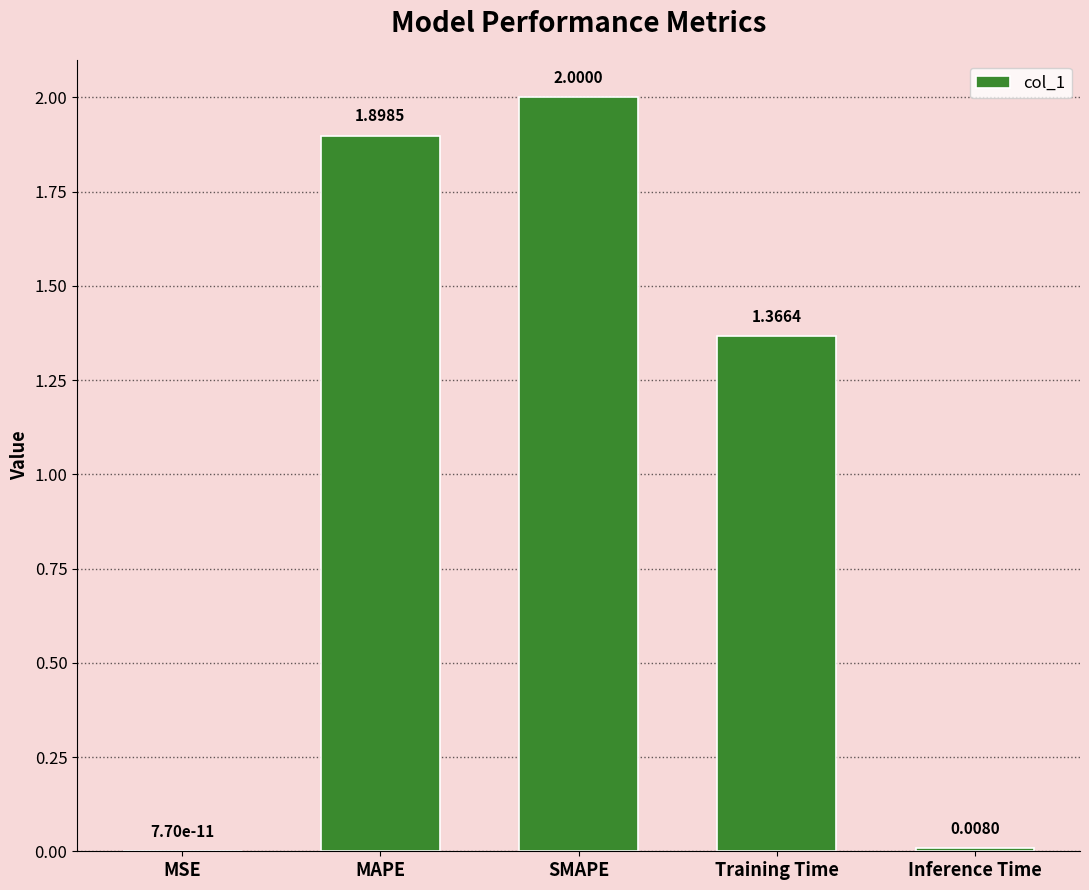

What is the greatest value displayed?

2.0